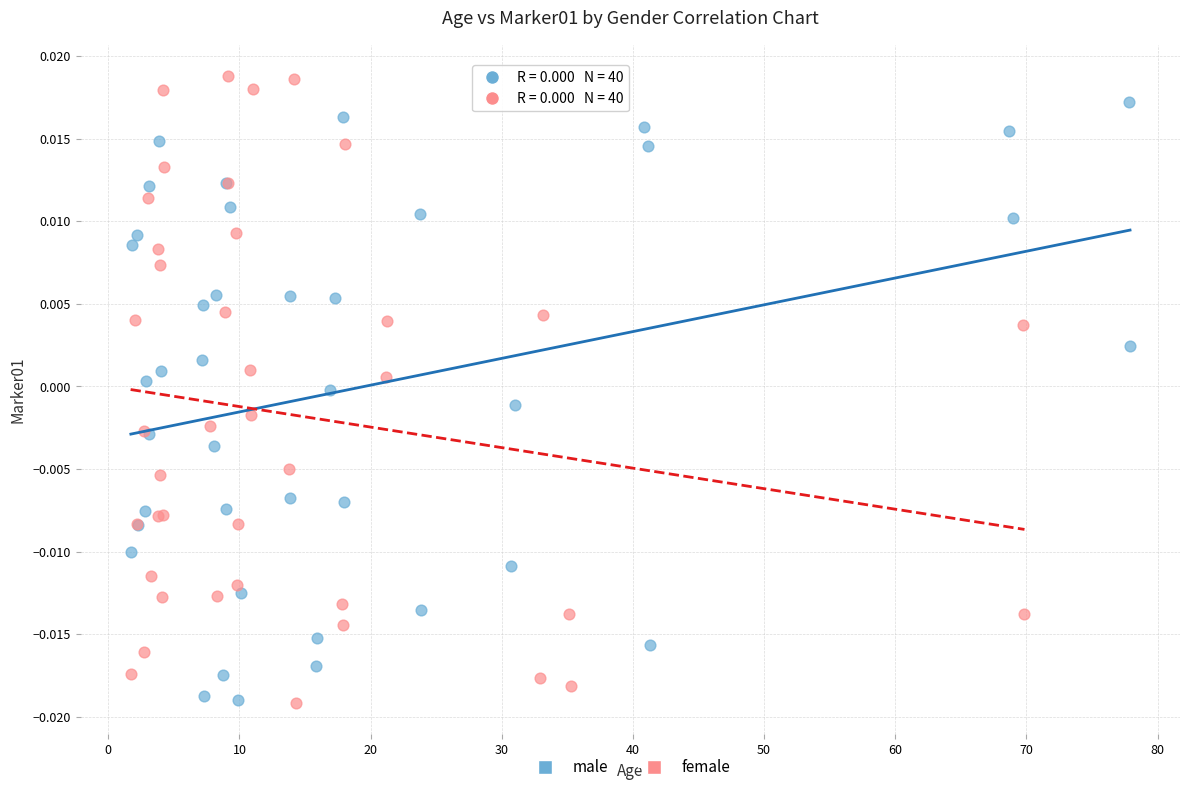

What are all the series names shown in the legend?

male, female